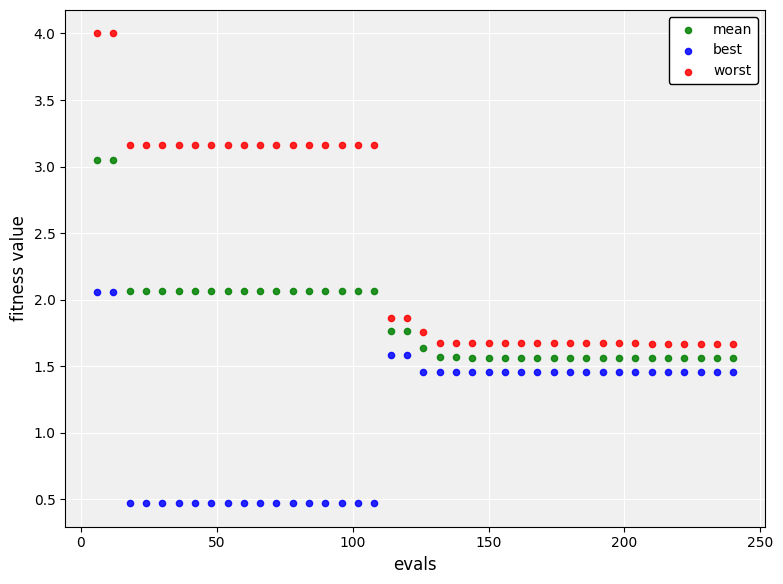

Which series contains the highest Y value?

worst